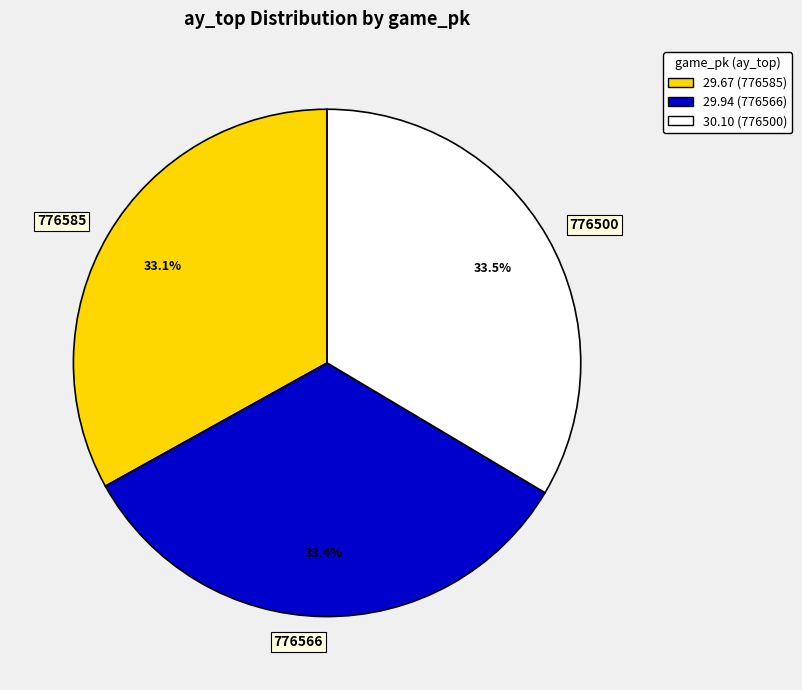

Does 776585 account for over 50% of the chart?

No